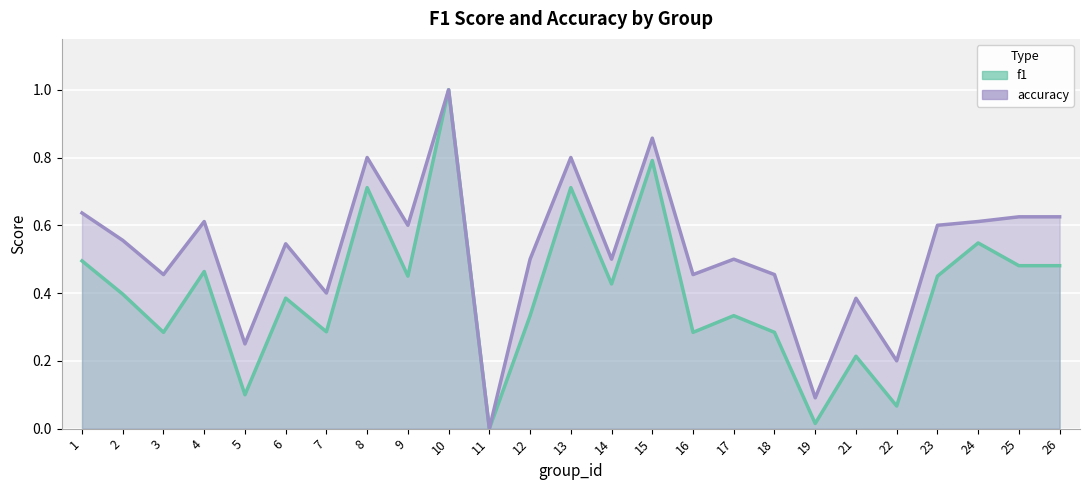

What is the value of the accuracy point at the 22nd from the left?

0.6